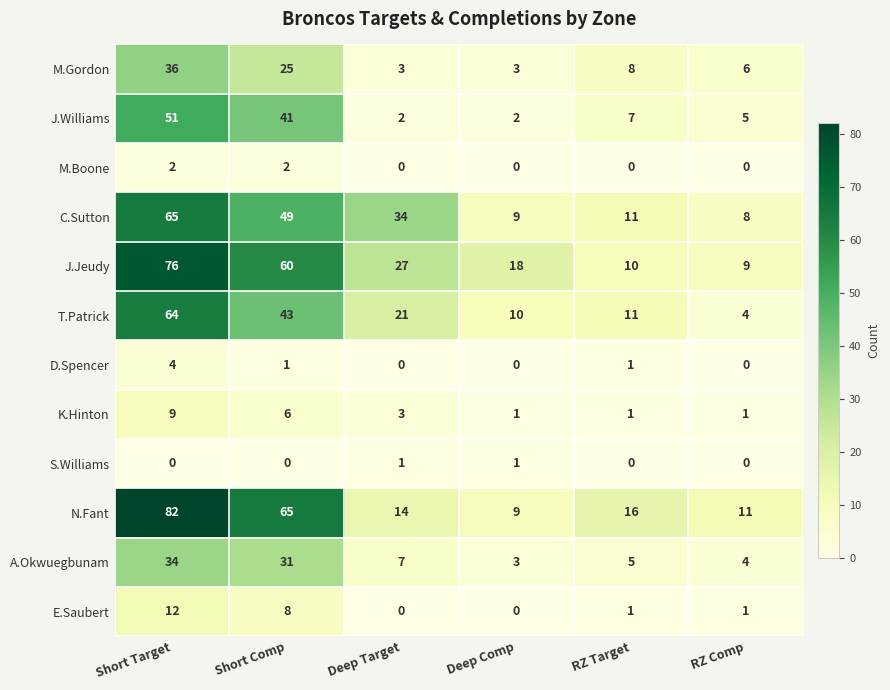

At which label is T.Patrick closest to 34?

Short Comp